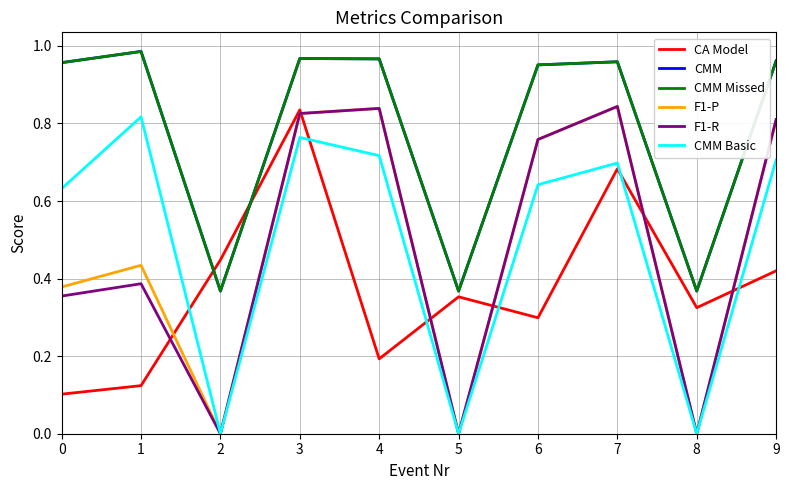

Is the value of CA Model at 2 greater than the value of CMM at 1?

No